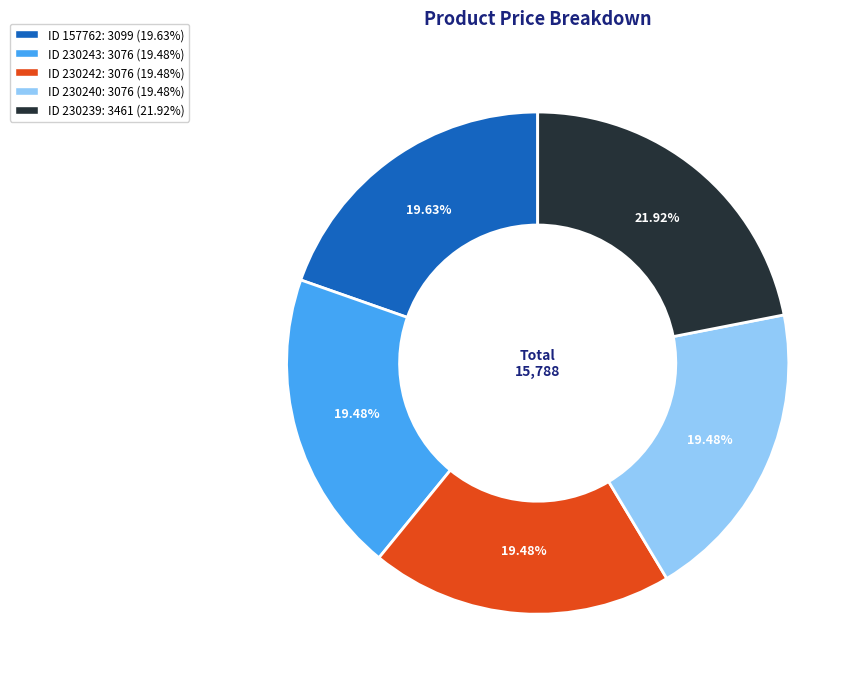

Count the number of slices in the pie.

5